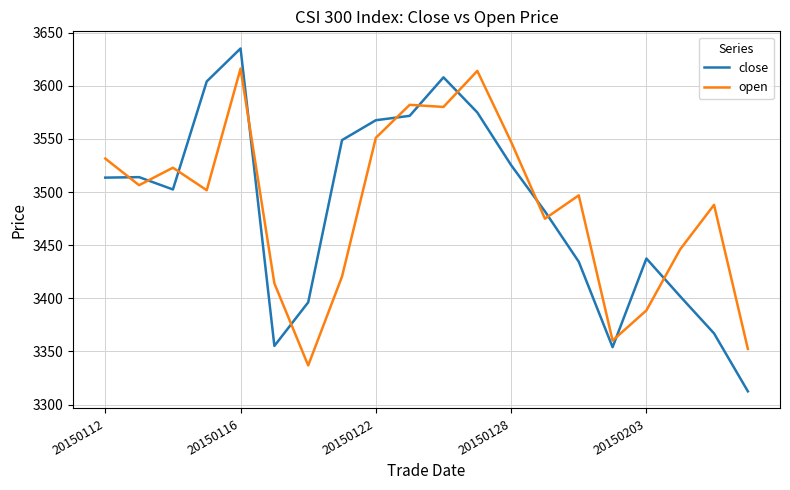

Rank the series by their maximum value, from highest to lowest.

close, open